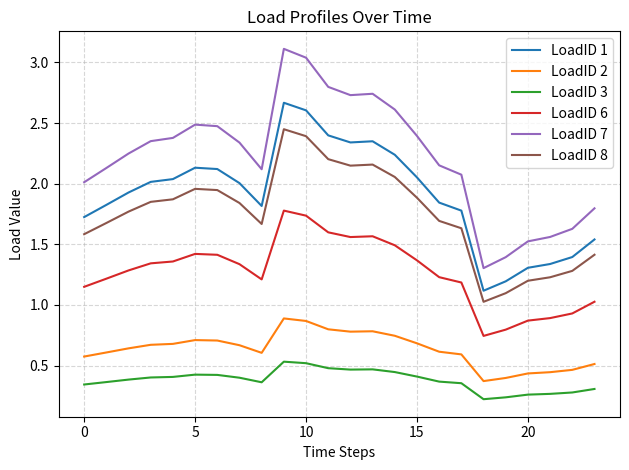

Count the LoadID 3 values in the range 0 to 1.

24